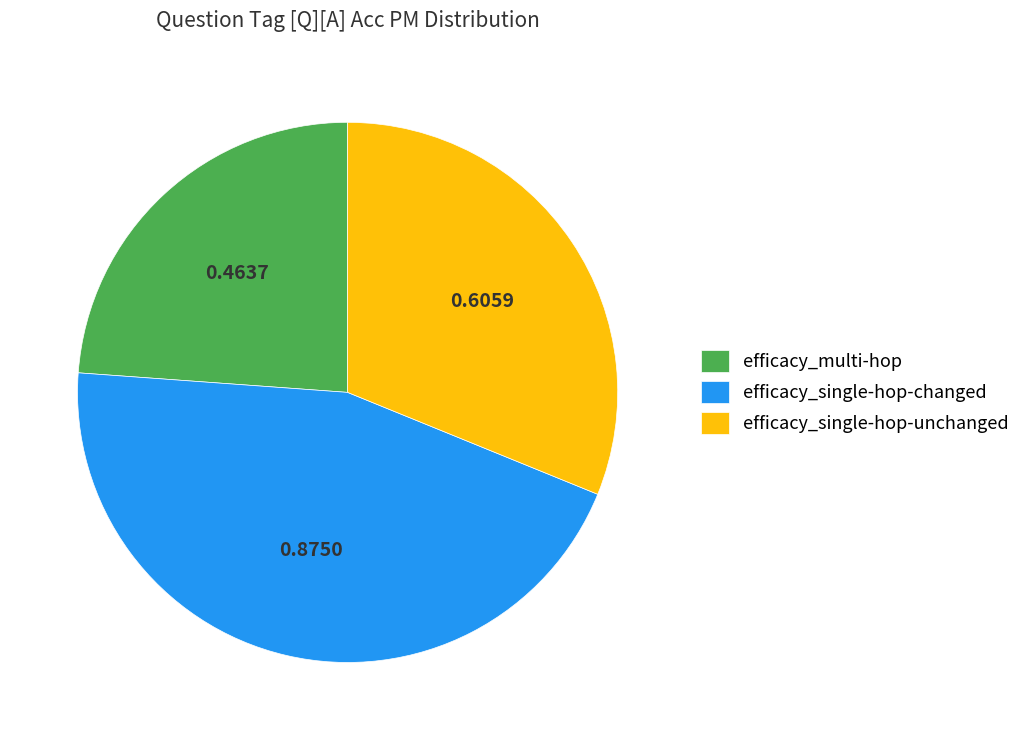

Which has a higher value, efficacy_multi-hop or efficacy_single-hop-unchanged?

efficacy_single-hop-unchanged